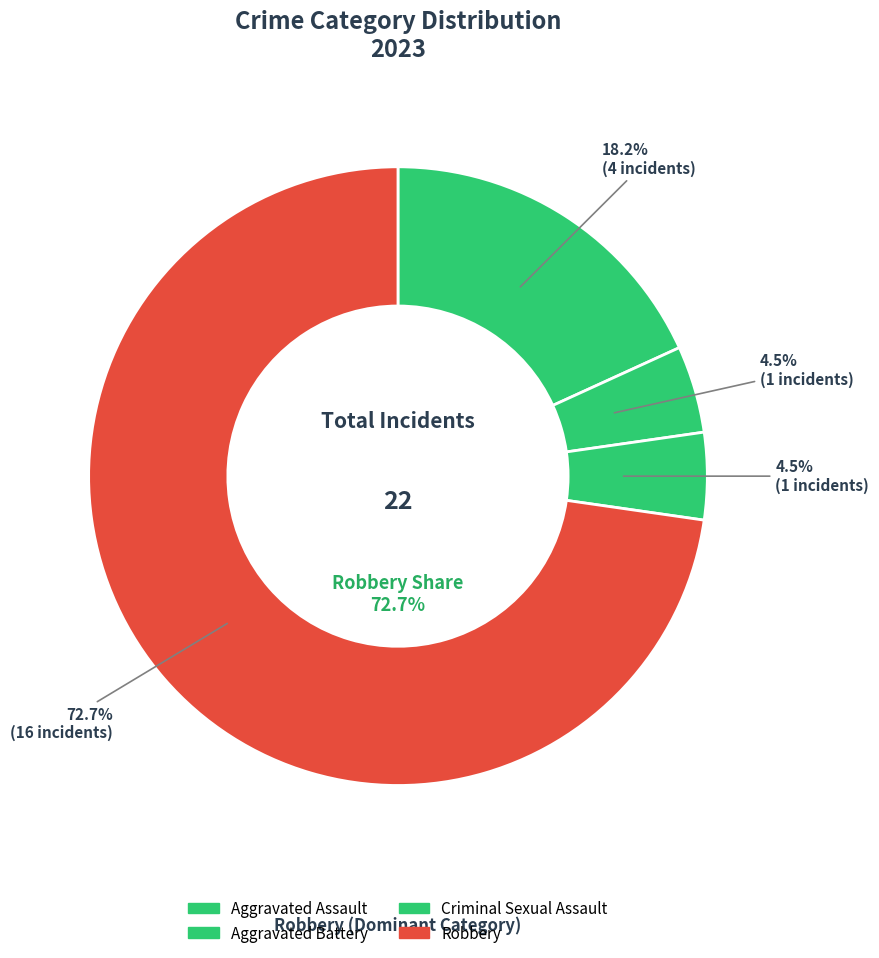

What is the smallest slice in the pie chart?

Aggravated Battery